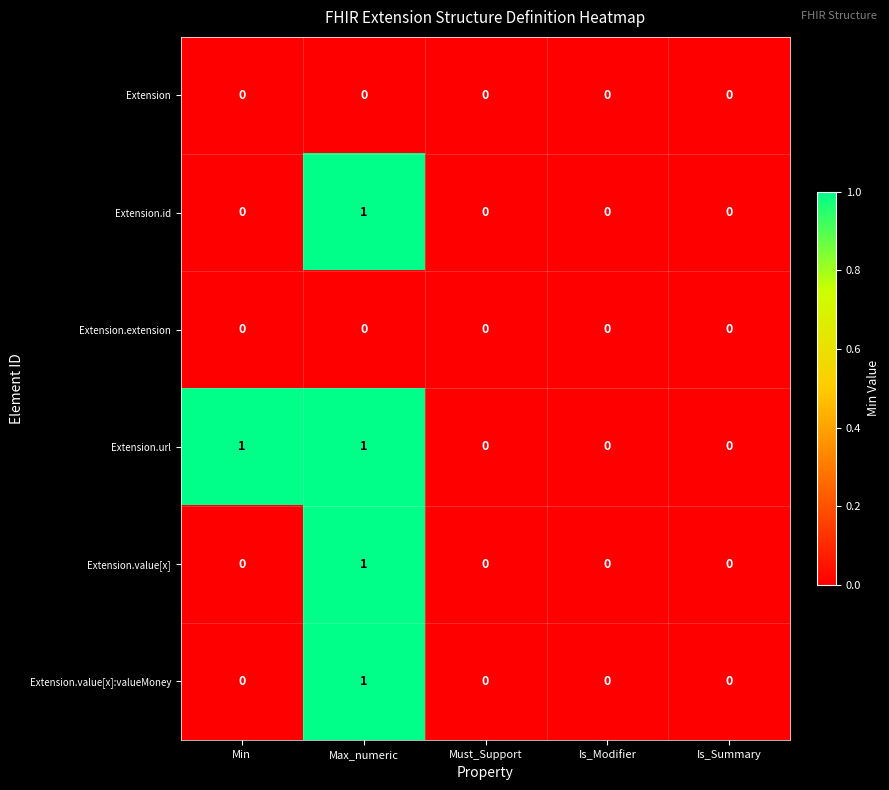

Reading right to left, list all the values displayed in this chart.

Extension: Is_Summary=0	Is_Modifier=0	Must_Support=0	Max_numeric=0	Min=0
Extension.id: Is_Summary=0	Is_Modifier=0	Must_Support=0	Max_numeric=1	Min=0
Extension.extension: Is_Summary=0	Is_Modifier=0	Must_Support=0	Max_numeric=0	Min=0
Extension.url: Is_Summary=0	Is_Modifier=0	Must_Support=0	Max_numeric=1	Min=1
Extension.value[x]: Is_Summary=0	Is_Modifier=0	Must_Support=0	Max_numeric=1	Min=0
Extension.value[x]:valueMoney: Is_Summary=0	Is_Modifier=0	Must_Support=0	Max_numeric=1	Min=0